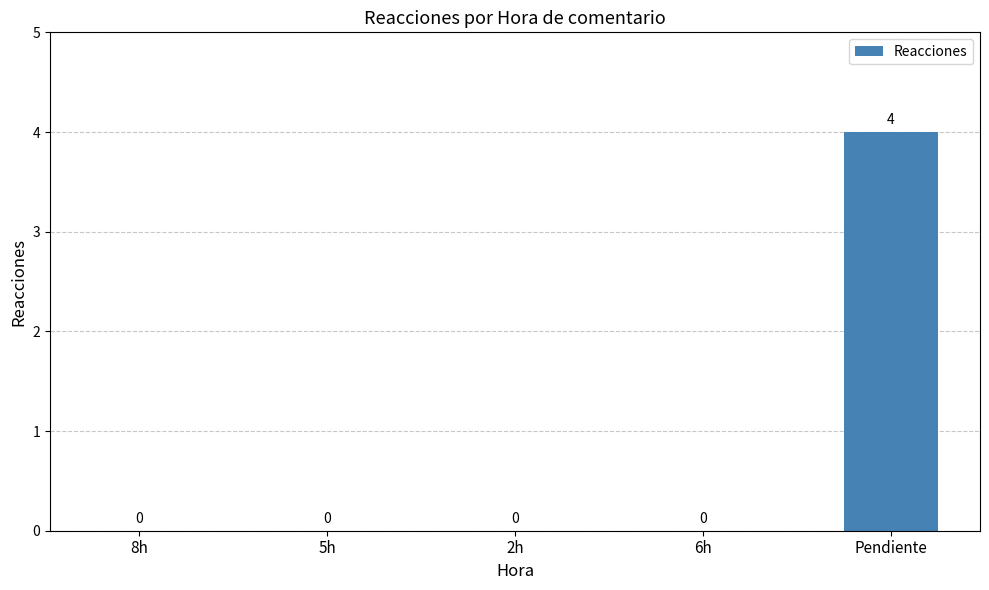

How many values are between 0 and 1?

4